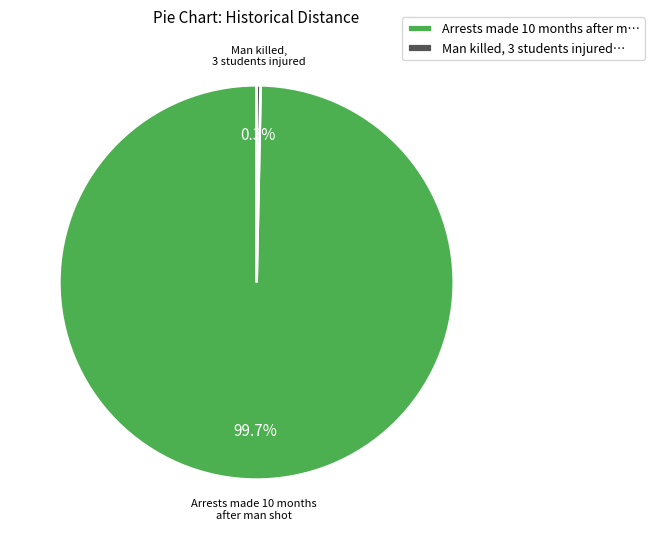

Is there any slice that represents more than half of the pie?

Yes